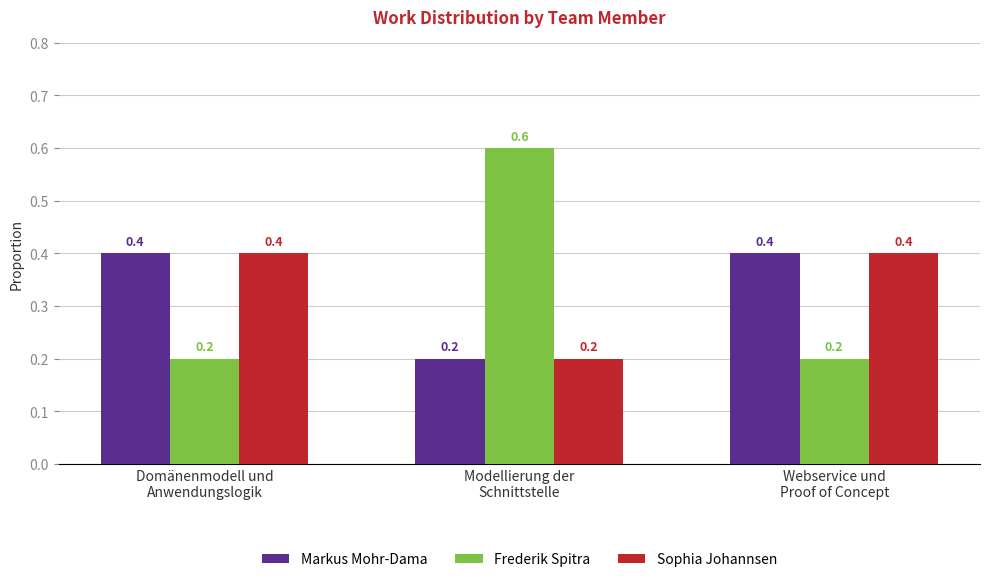

Reading right to left, extract all data points from this chart.

Markus Mohr-Dama: 0.4	0.2	0.4
Frederik Spitra: 0.2	0.6	0.2
Sophia Johannsen: 0.4	0.2	0.4